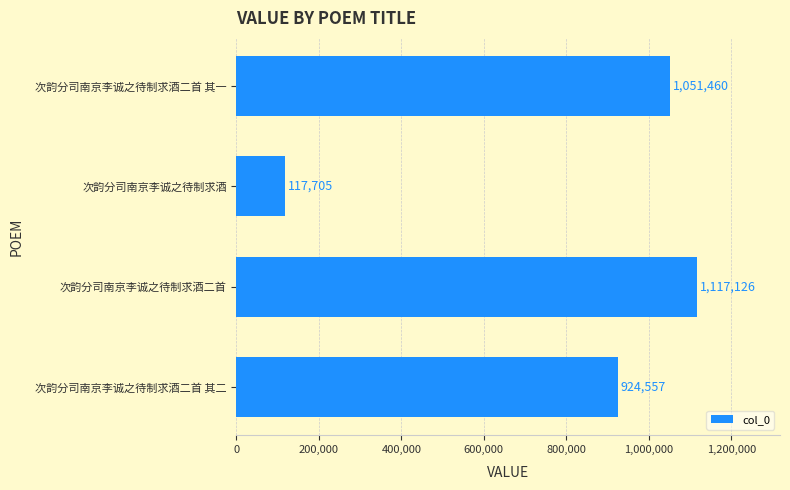

Reading bottom to top, what are all the values shown in this chart?

924557	1117126	117705	1051460